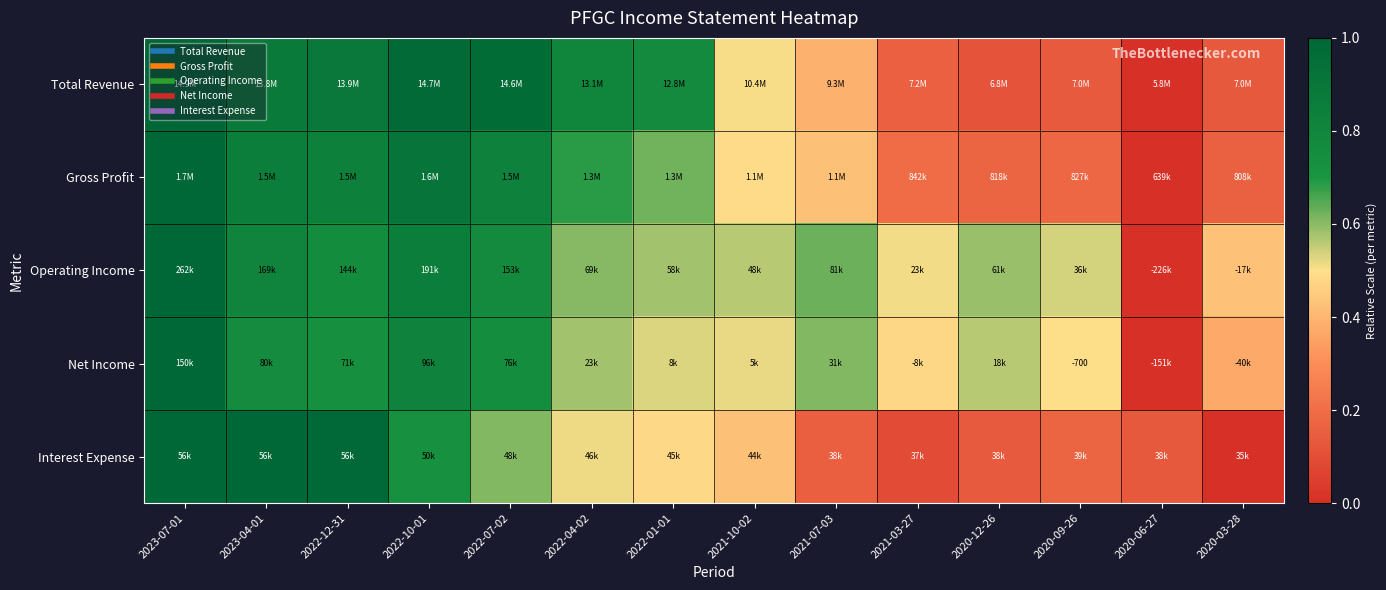

Which label corresponds to the largest value in the chart?

2023-07-01